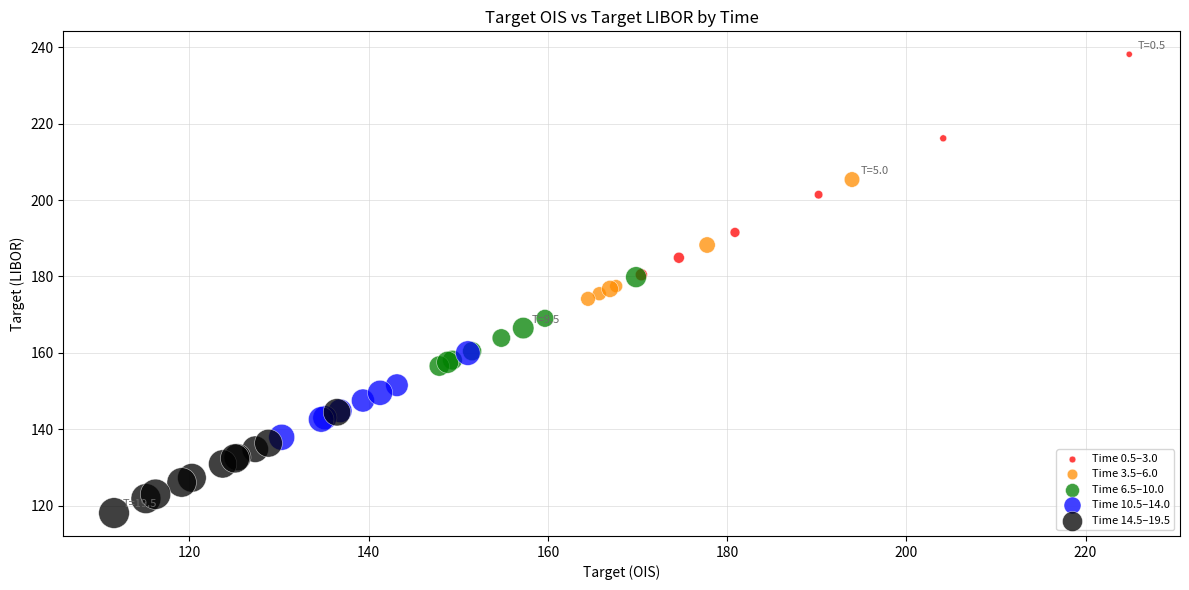

Which series has the largest Y range (max minus min)?

Time 0.5–3.0